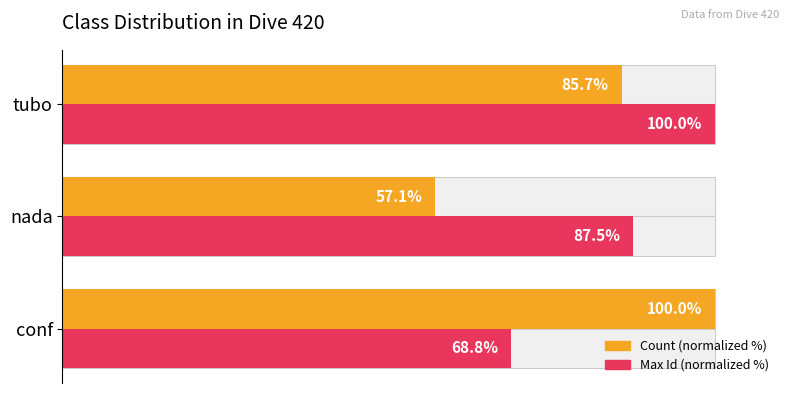

How many values in the Max Id (normalized %) series exceed 87?

2